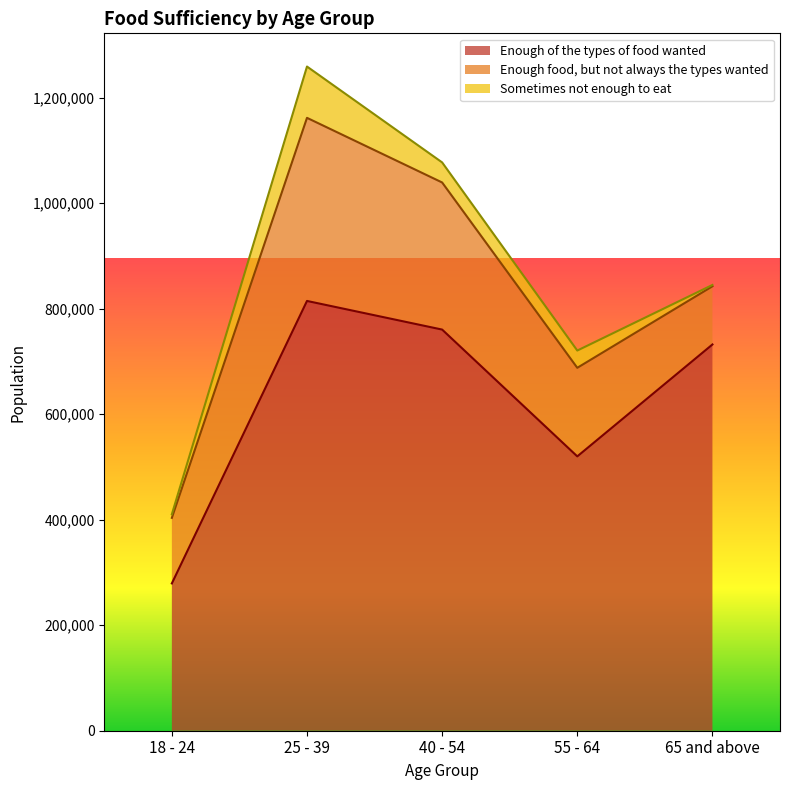

Reading left to right, extract all data points from this chart.

Enough of the types of food wanted: 279184	814565	760296	519977	732050
Enough food, but not always the types wanted: 124247	347042	278799	167857	110287
Sometimes not enough to eat: 6827	97235	38034	32731	2536